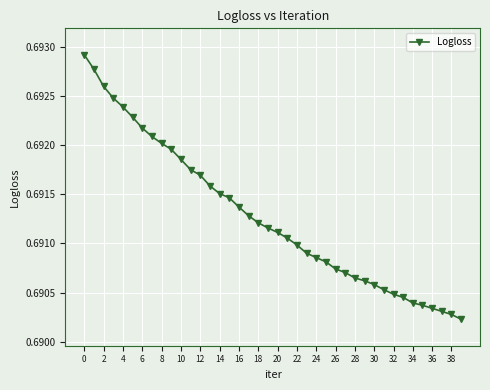

What is the sum of all values?

27.7